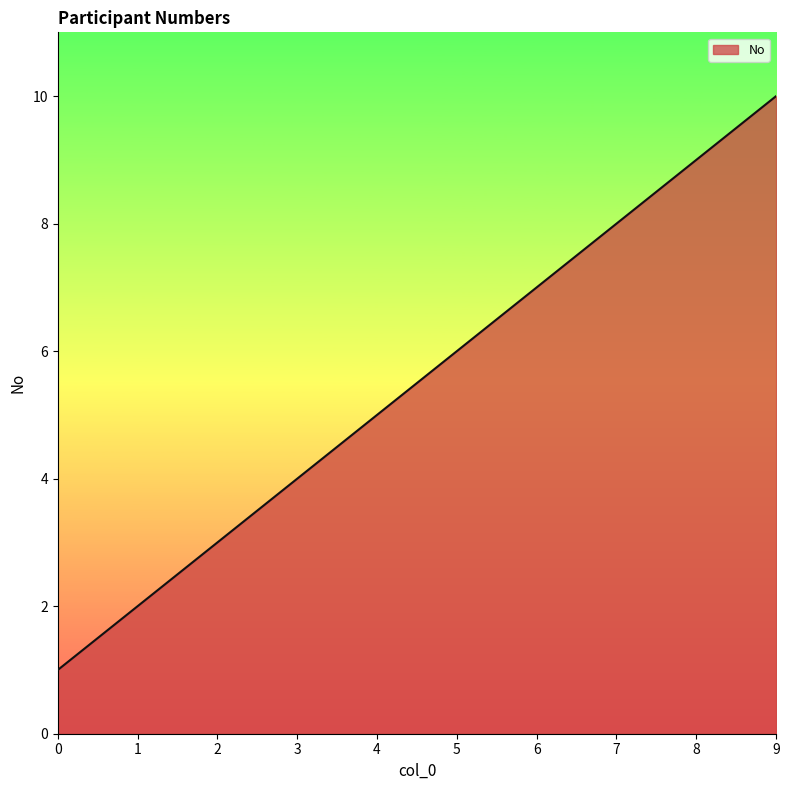

How many lines are shown in the chart?

1